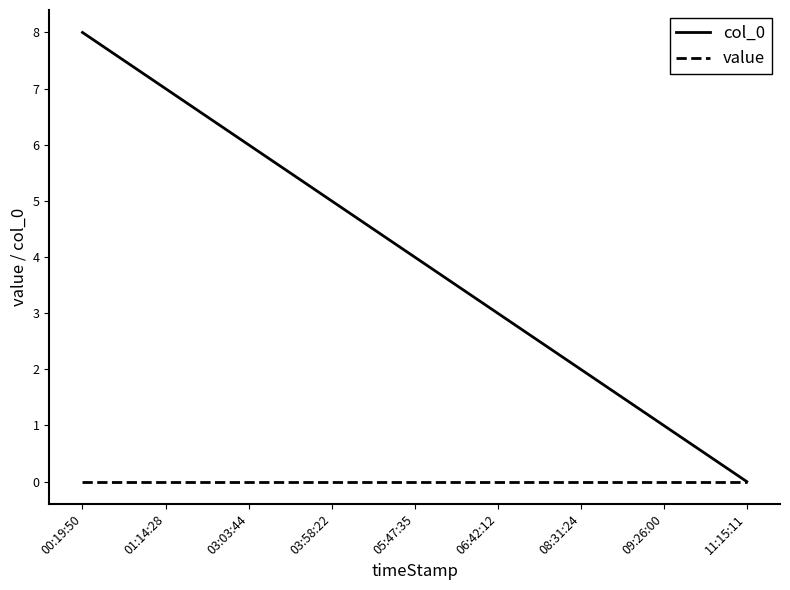

Reading left to right, list all the values displayed in this chart.

col_0: 00:19:50=8	01:14:28=7	03:03:44=6	03:58:22=5	05:47:35=4	06:42:12=3	08:31:24=2	09:26:00=1	11:15:11=0
value: 00:19:50=0	01:14:28=0	03:03:44=0	03:58:22=0	05:47:35=0	06:42:12=0	08:31:24=0	09:26:00=0	11:15:11=0